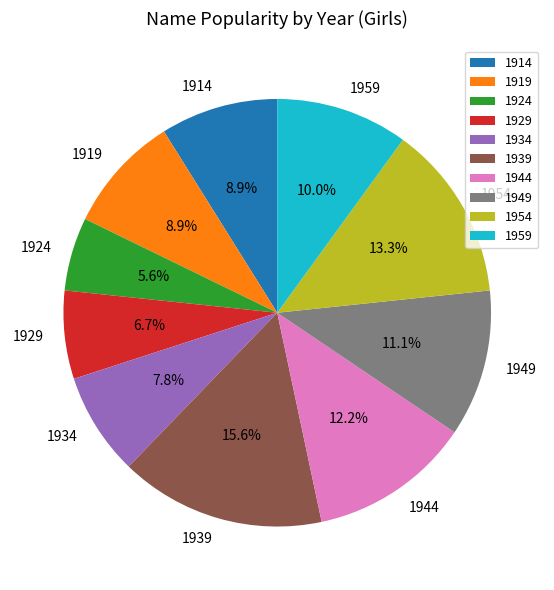

Which has a higher value, 1944 or 1934?

1944